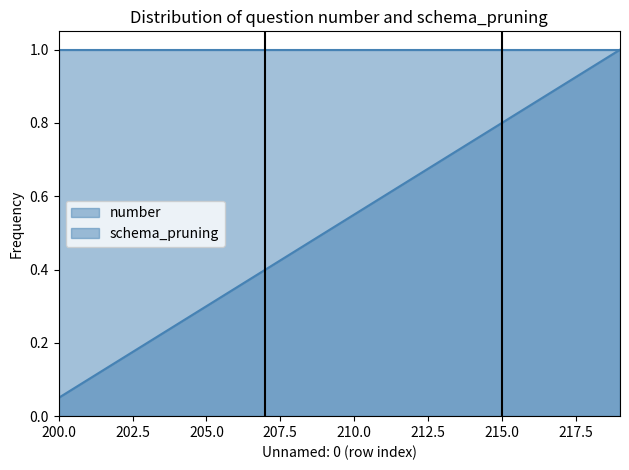

Reading left to right, extract all data points from this chart.

0.1	0.1	0.1	0.2	0.2	0.3	0.3	0.4	0.5	0.5	0.6	0.6	0.7	0.7	0.8	0.8	0.8	0.9	0.9	1.0